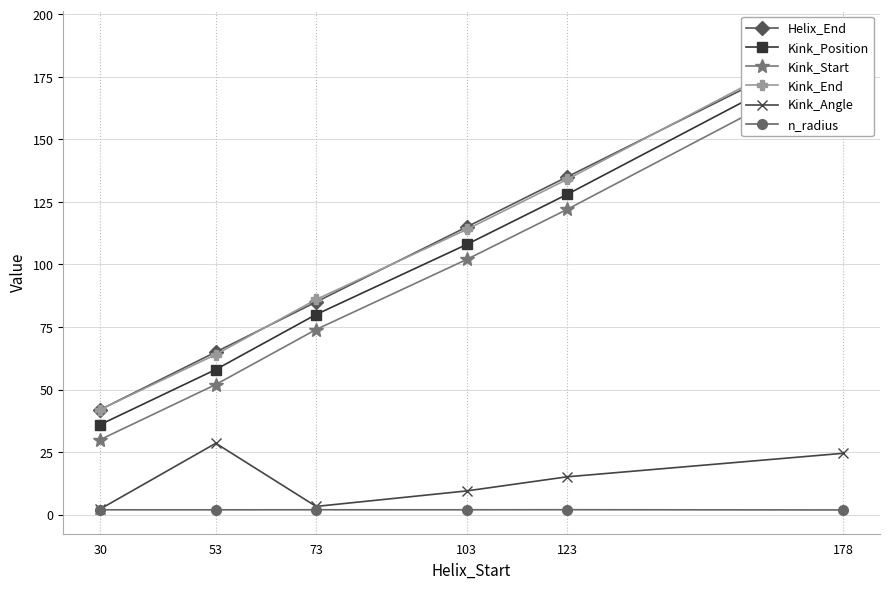

What is the average value of the Helix_End series?

105.3